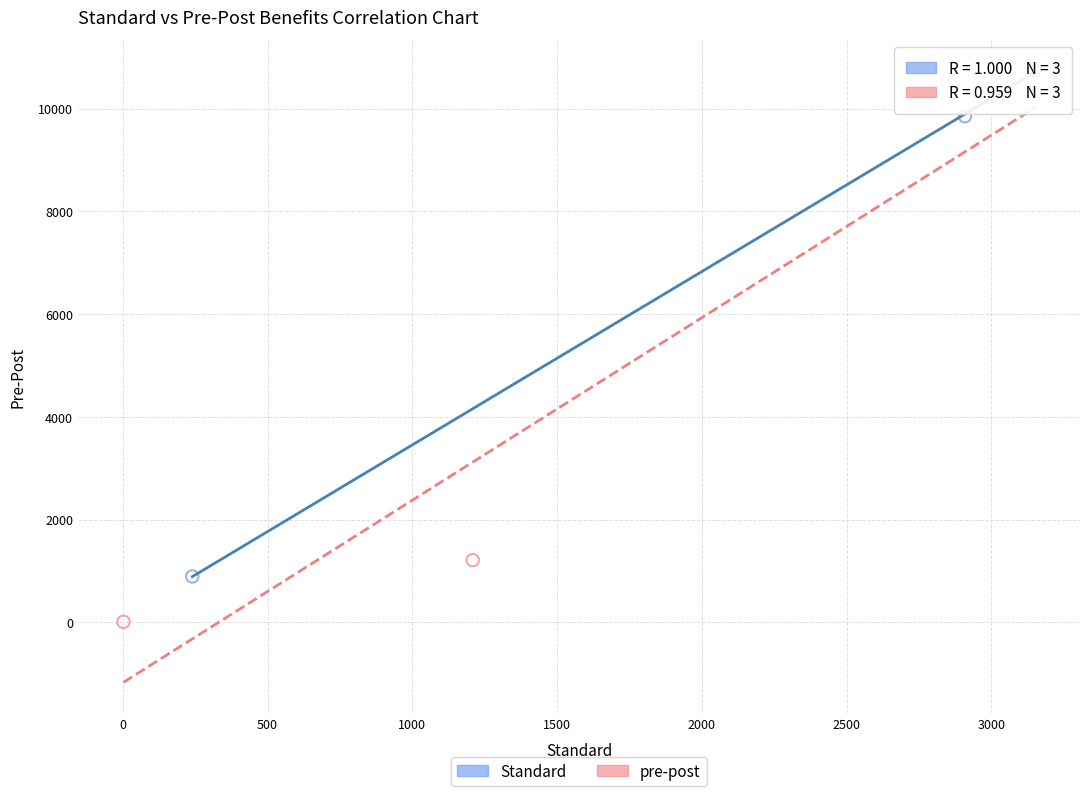

Which series has the largest Y range (max minus min)?

pre-post